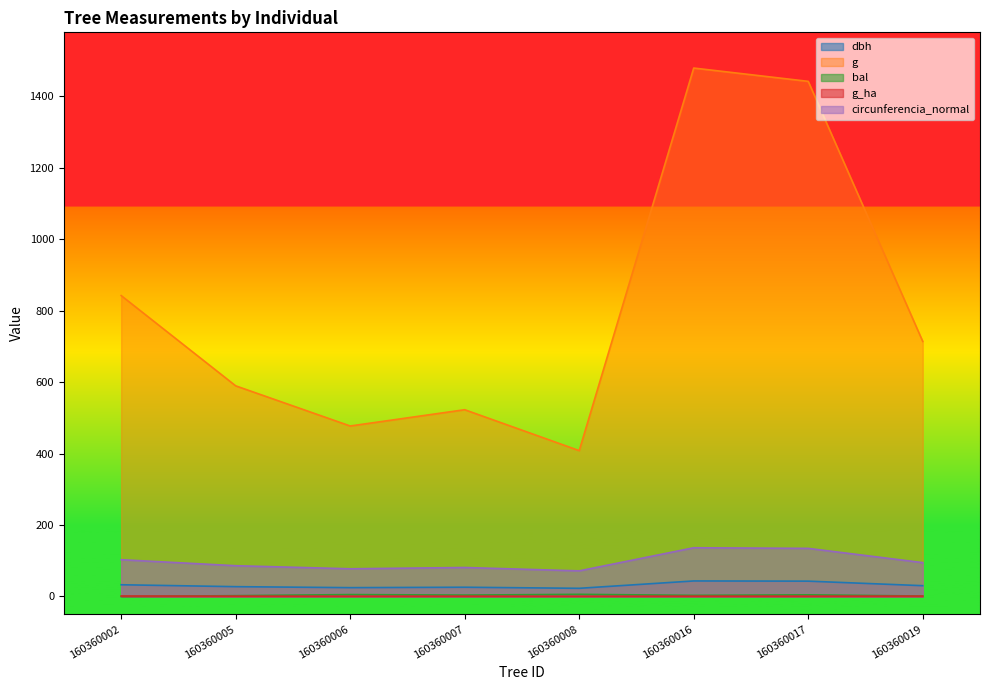

Which label corresponds to the smallest value in the chart?

160360002